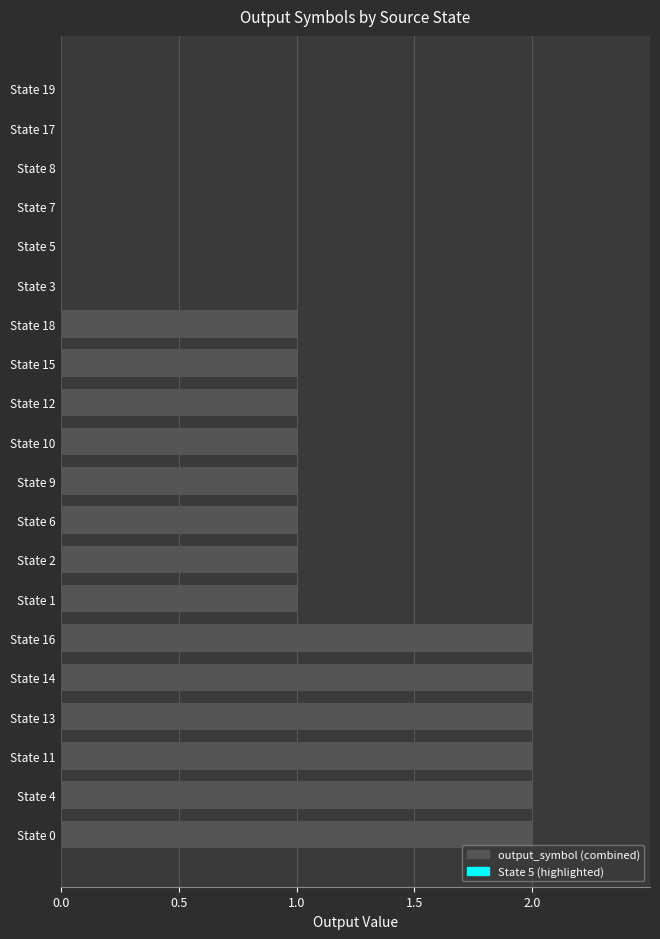

What is the sum of all values?

20